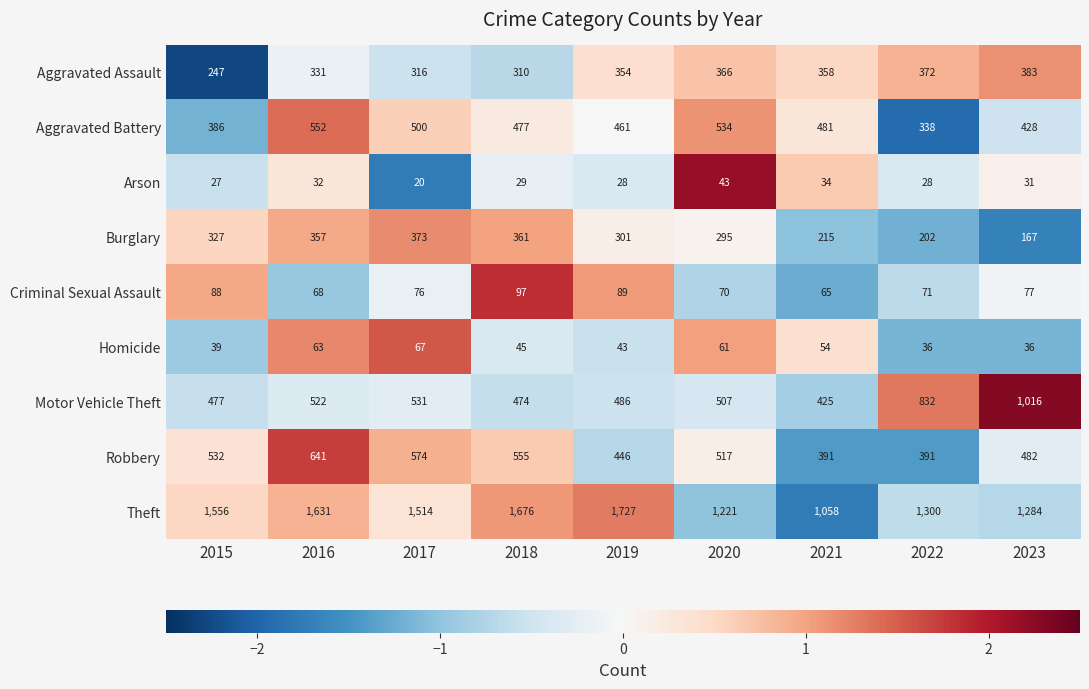

At which category is the sum across all series the highest?

2016